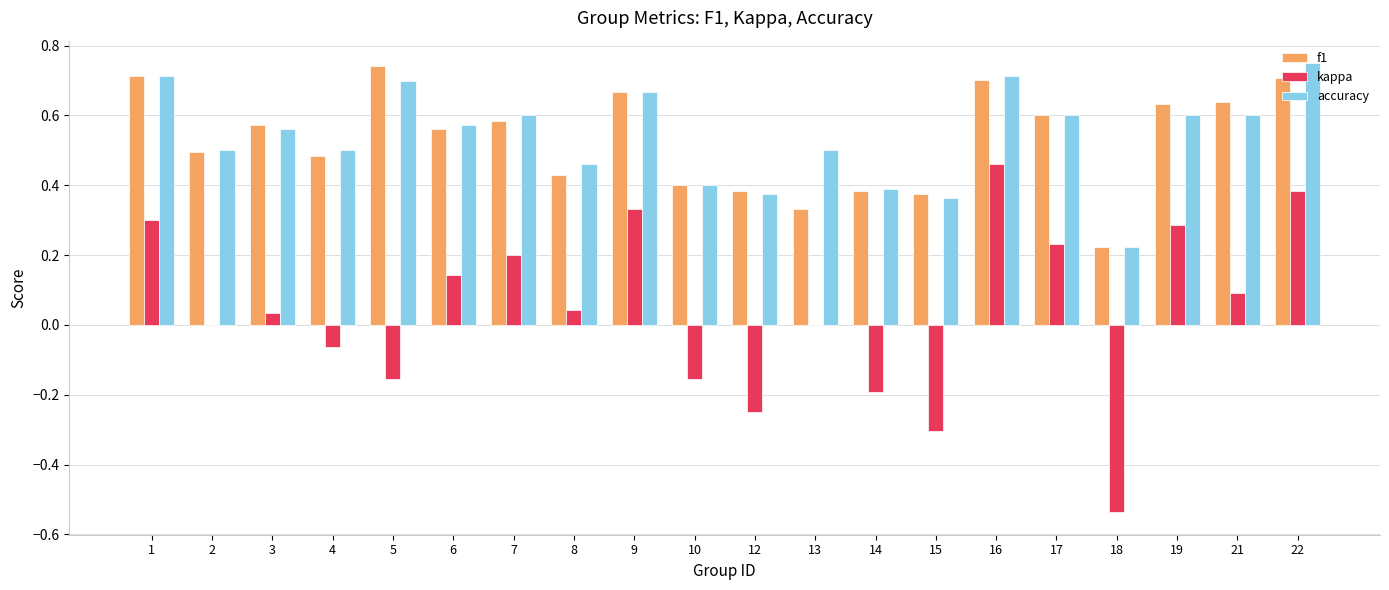

How many series are shown in this chart?

3